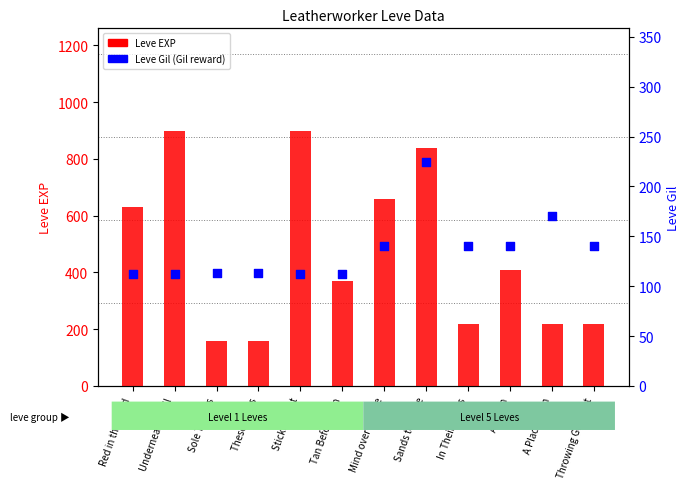

What are all the series names shown in the legend?

Leve EXP, Leve Gil